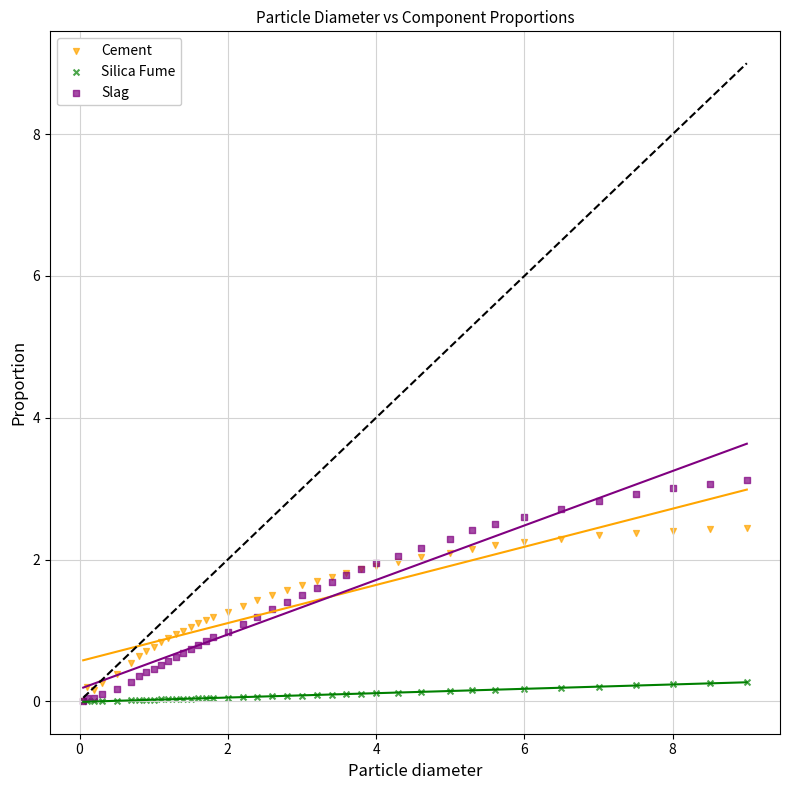

What are all the series names shown in the legend?

Cement, Silica Fume, Slag